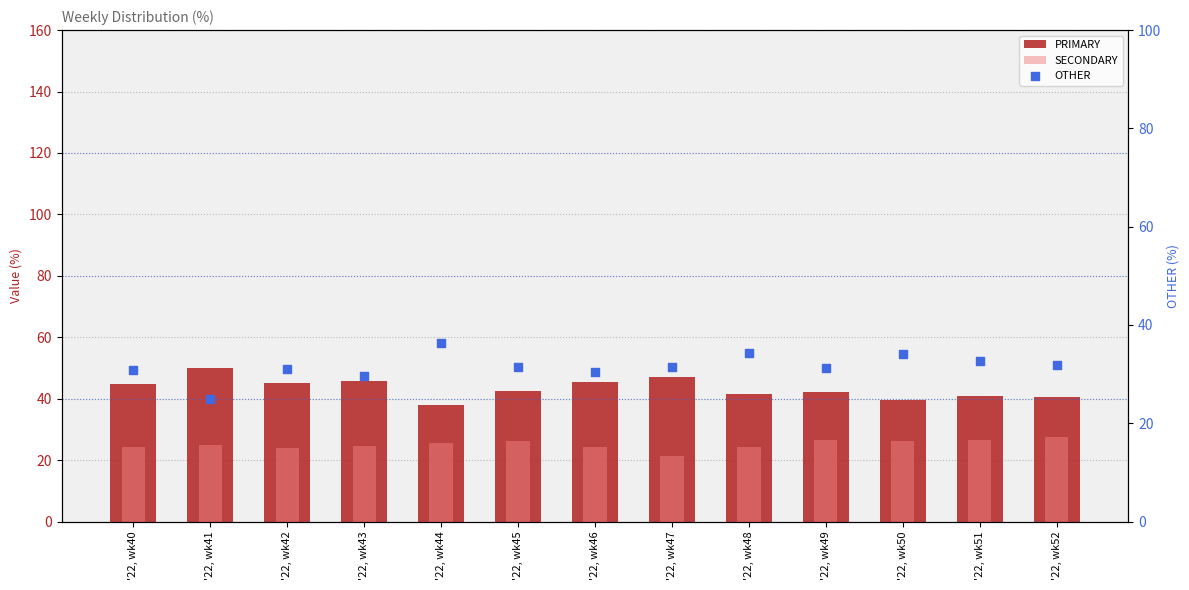

What are all the series names shown in the legend?

PRIMARY, SECONDARY, OTHER